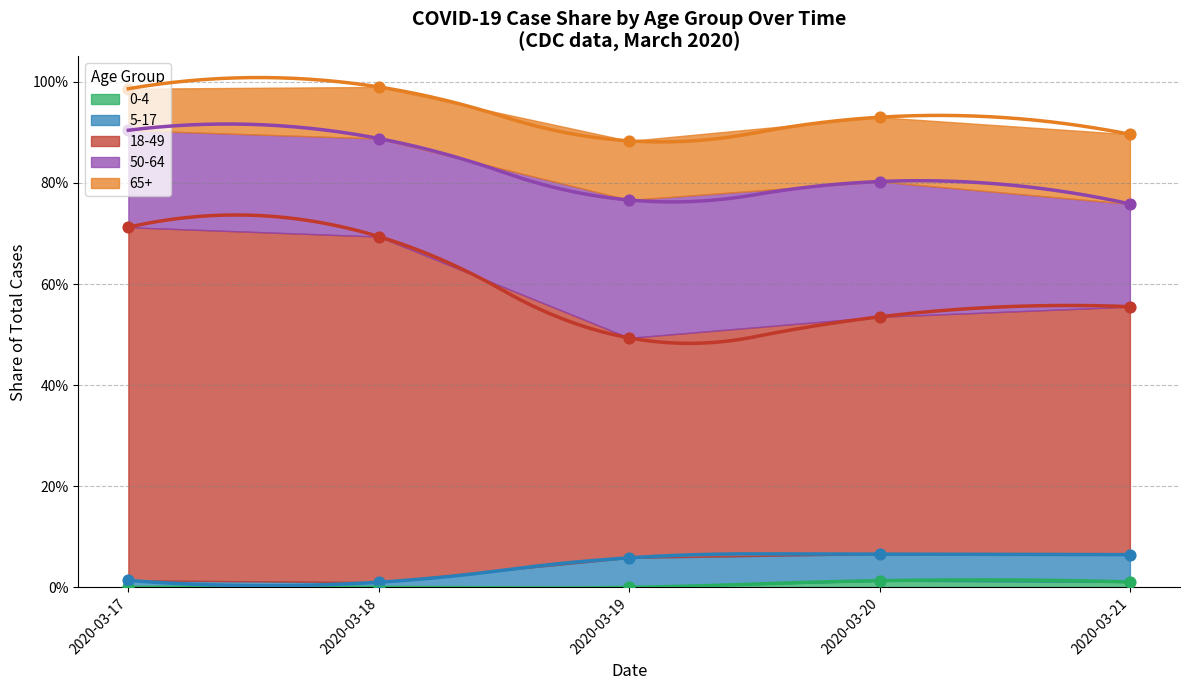

At which category is the sum across all series the highest?

2020-03-18